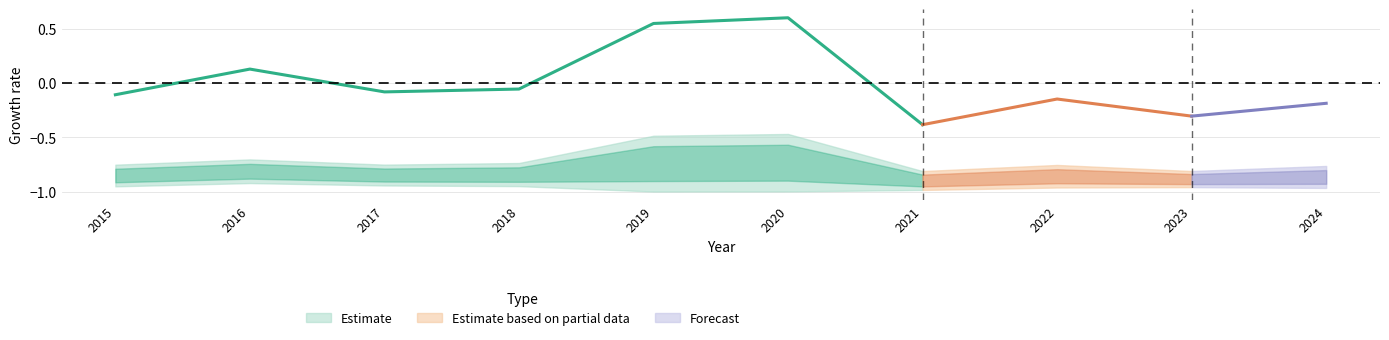

True or false: the data shows -0.1 at 2018.

False